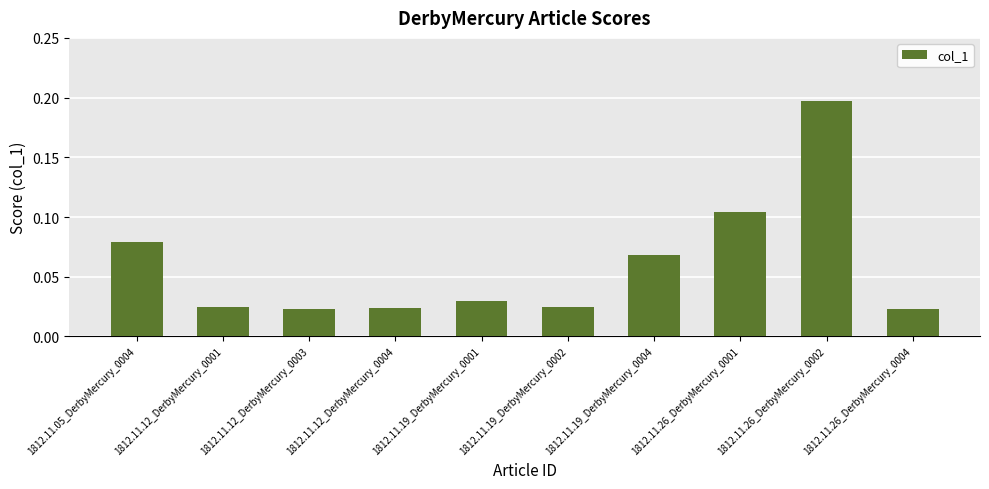

How many values are between 0 and 1?

10